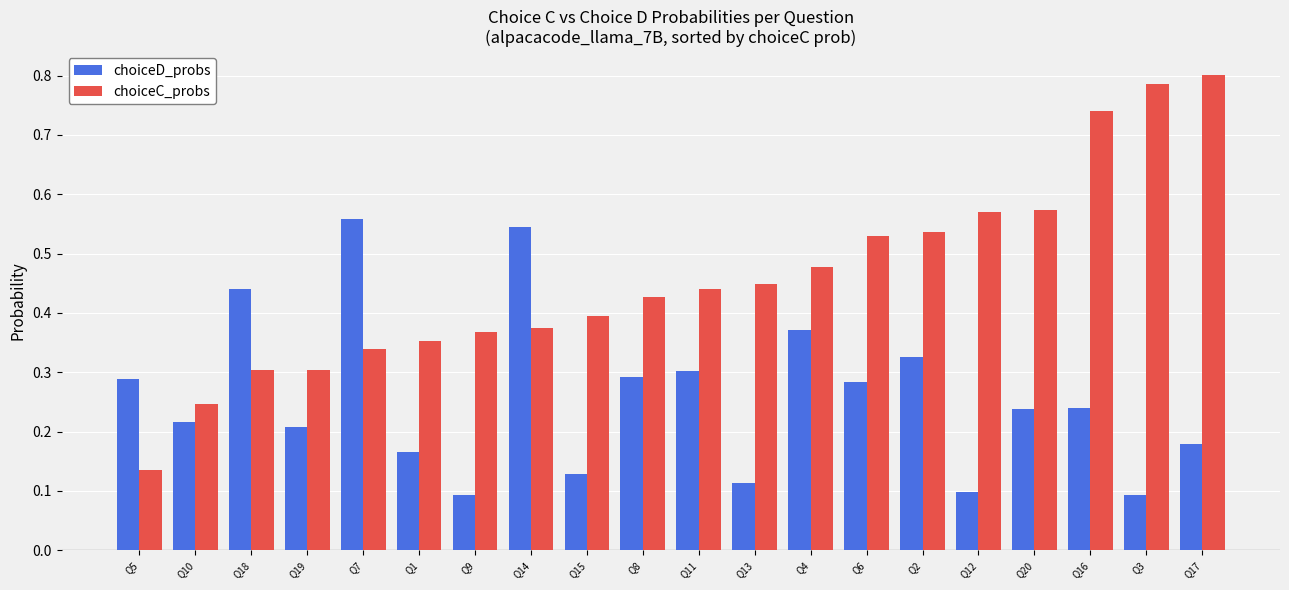

At how many categories does at least one series exceed 0?

20